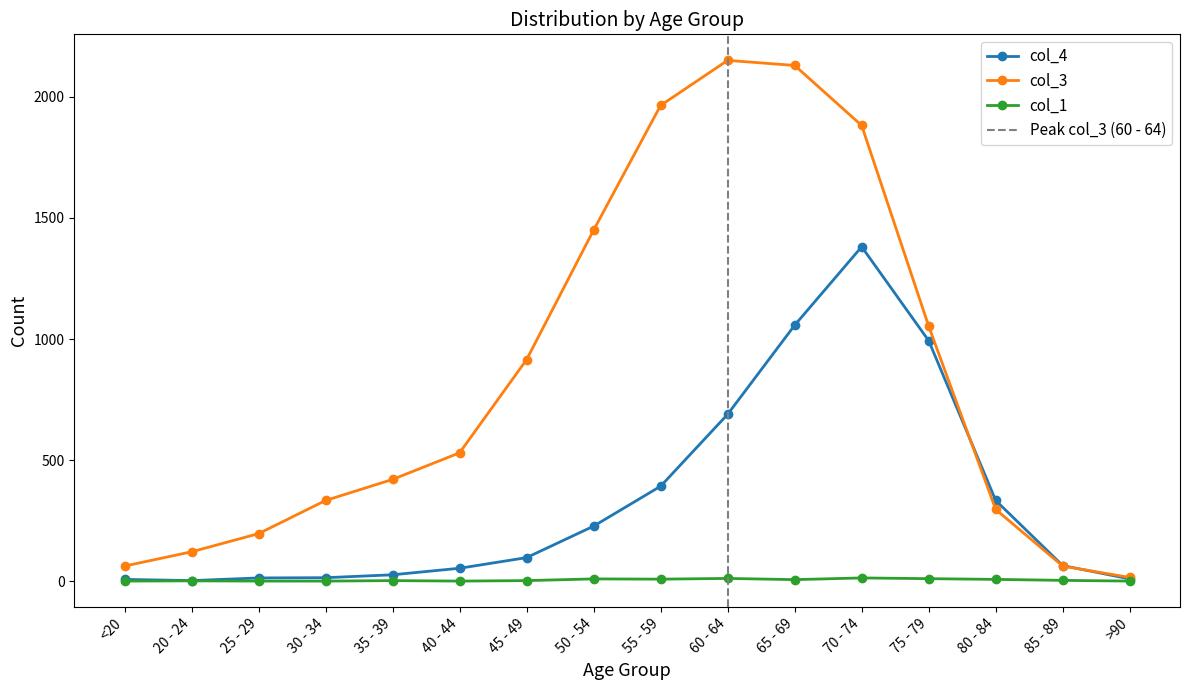

What is the label of the 11th point from the left?

65 - 69